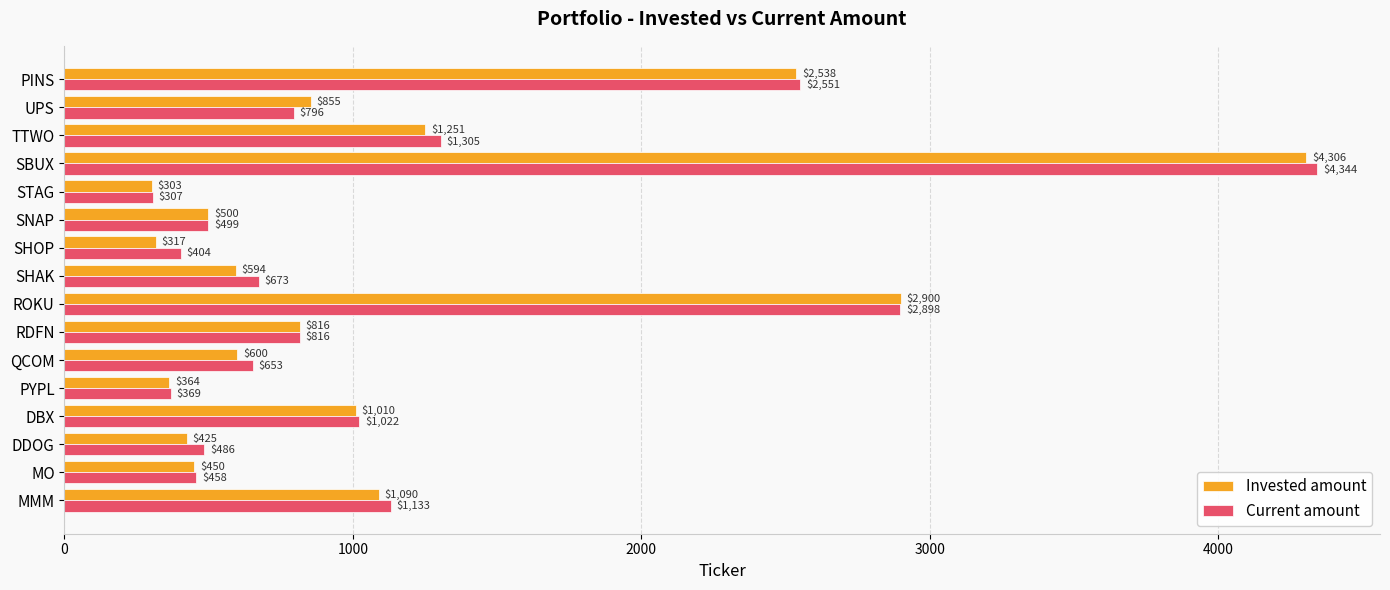

What is the average value of the Invested amount series?

1144.9